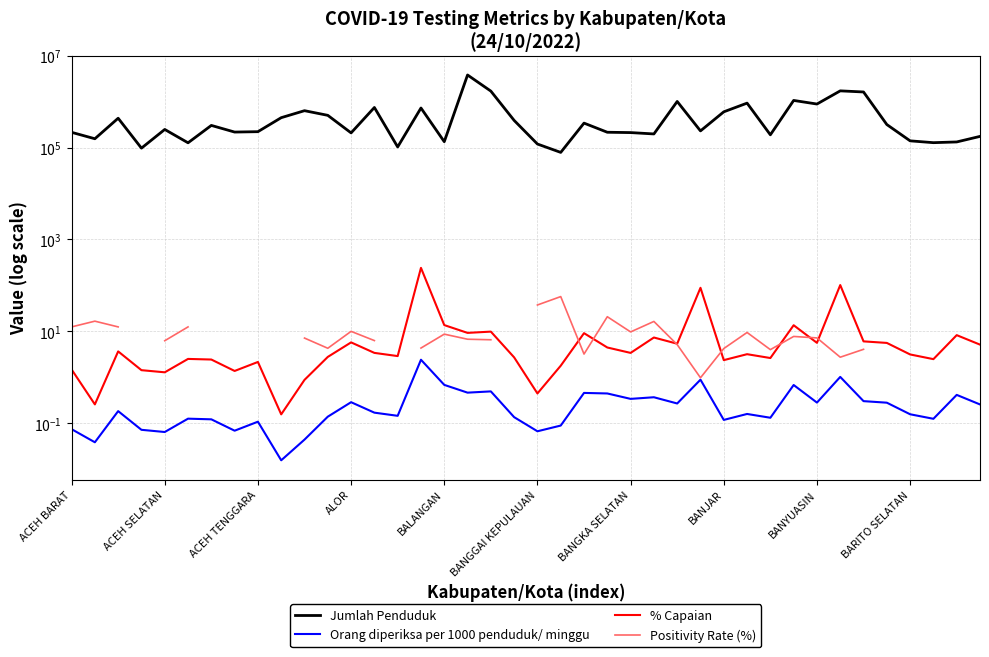

Where do % Capaian and Positivity Rate (%) first cross each other?

21 and 22